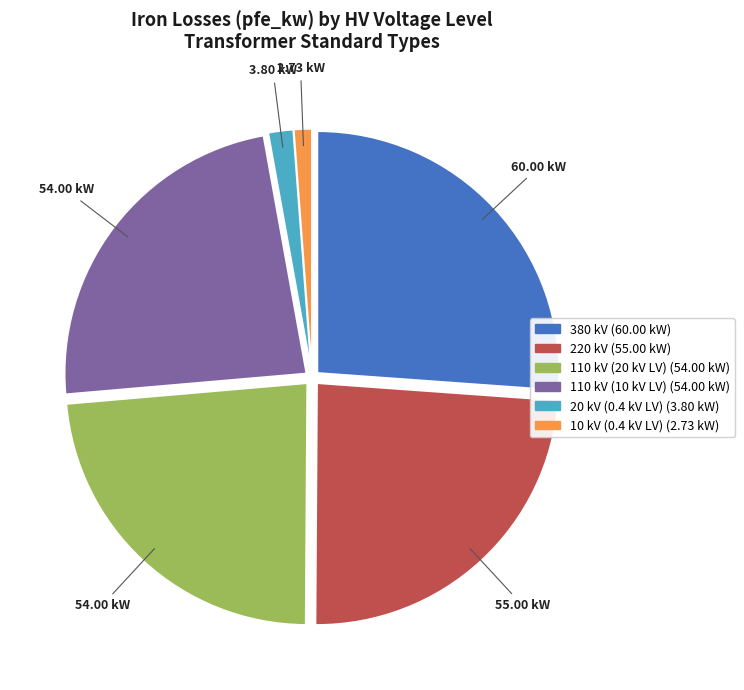

Is there a majority slice in this chart?

No